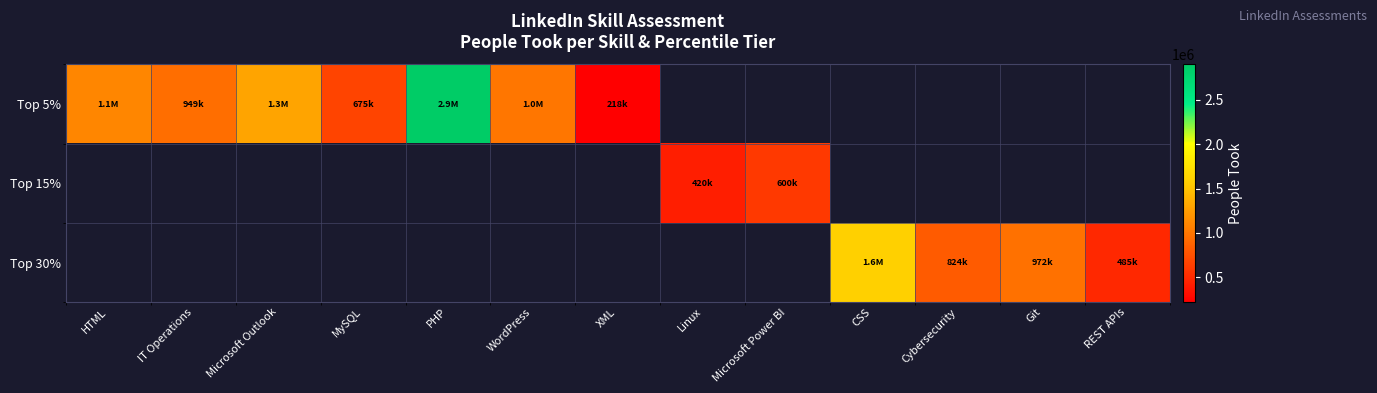

How many positive values does the Top 30% series have?

4